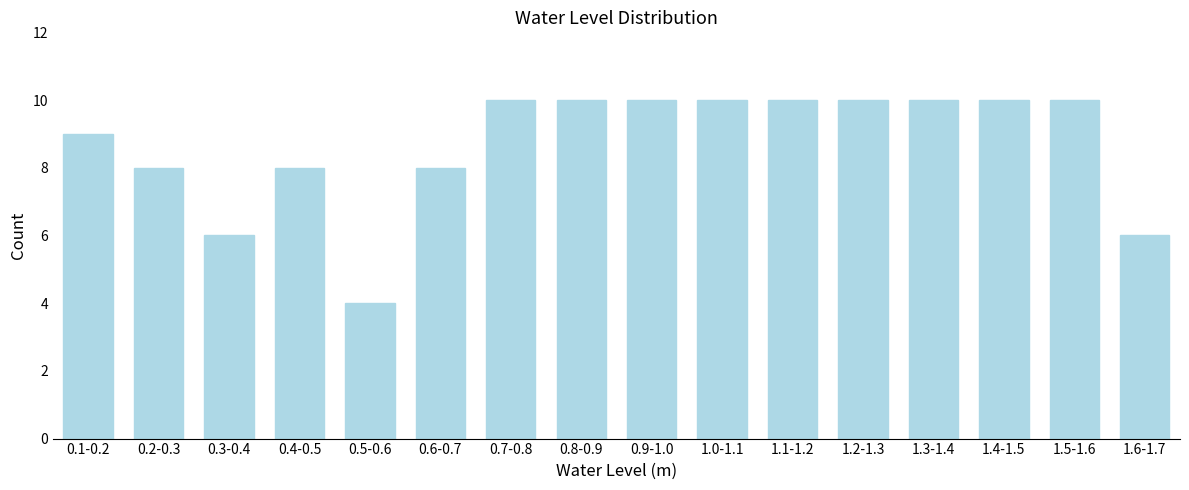

Reading right to left, what are all the values shown in this chart?

1.6-1.7=6	1.5-1.6=10	1.4-1.5=10	1.3-1.4=10	1.2-1.3=10	1.1-1.2=10	1.0-1.1=10	0.9-1.0=10	0.8-0.9=10	0.7-0.8=10	0.6-0.7=8	0.5-0.6=4	0.4-0.5=8	0.3-0.4=6	0.2-0.3=8	0.1-0.2=9